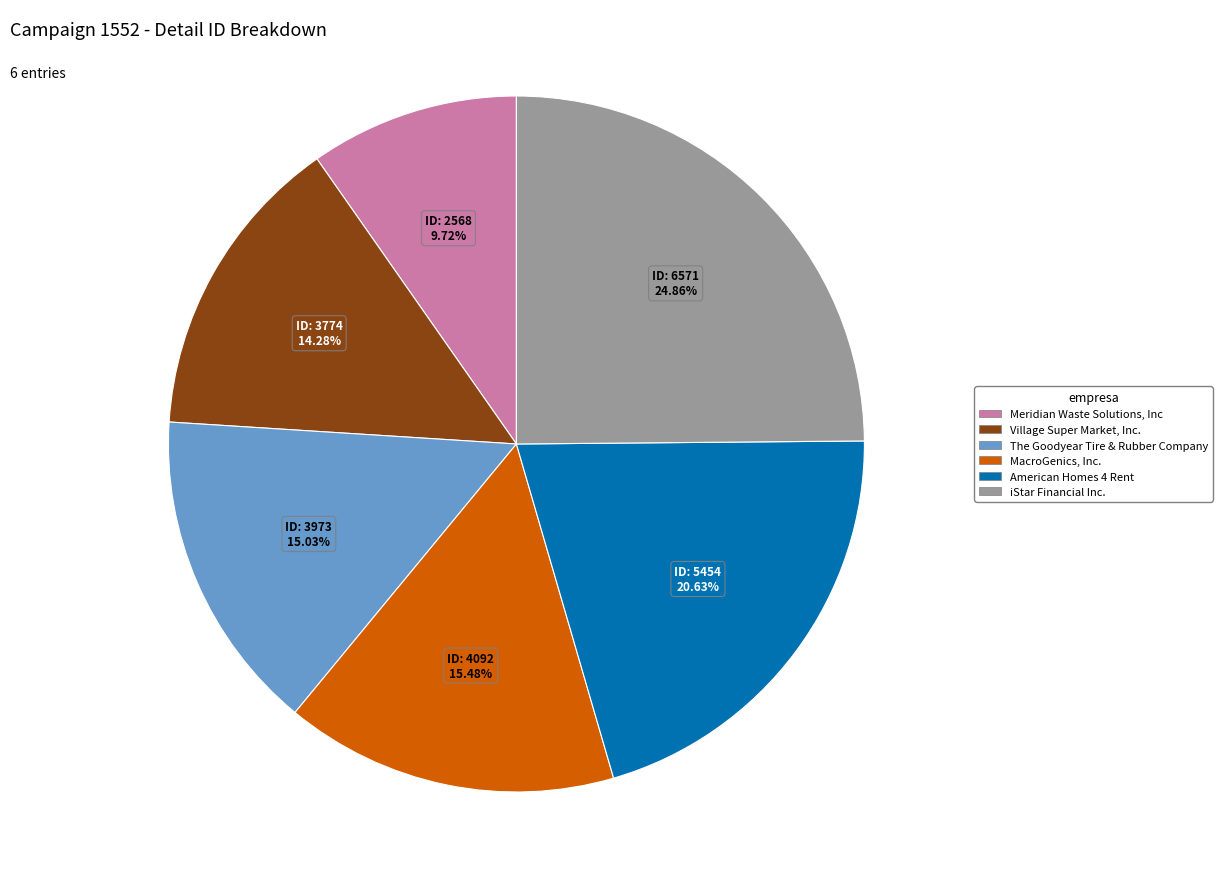

Is there any slice that represents more than half of the pie?

No